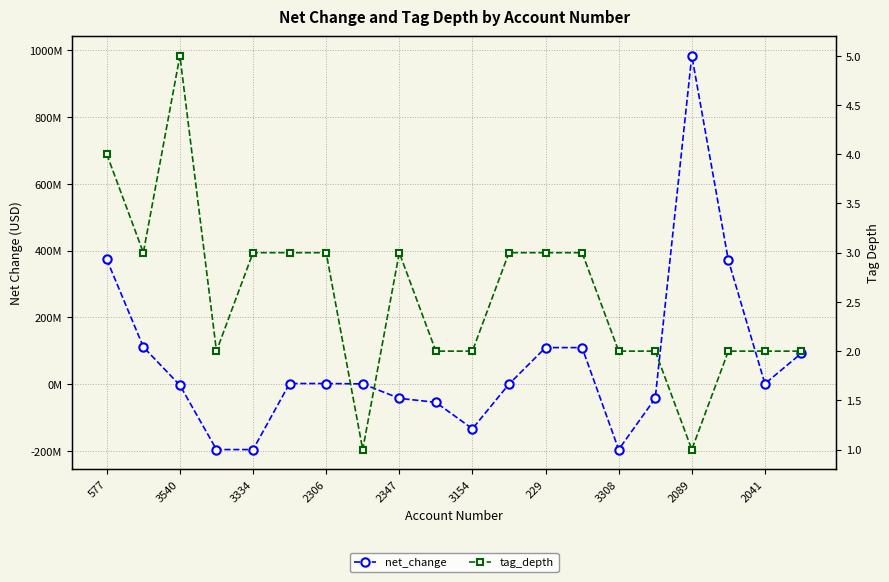

What are all the series names shown in the legend?

net_change, tag_depth